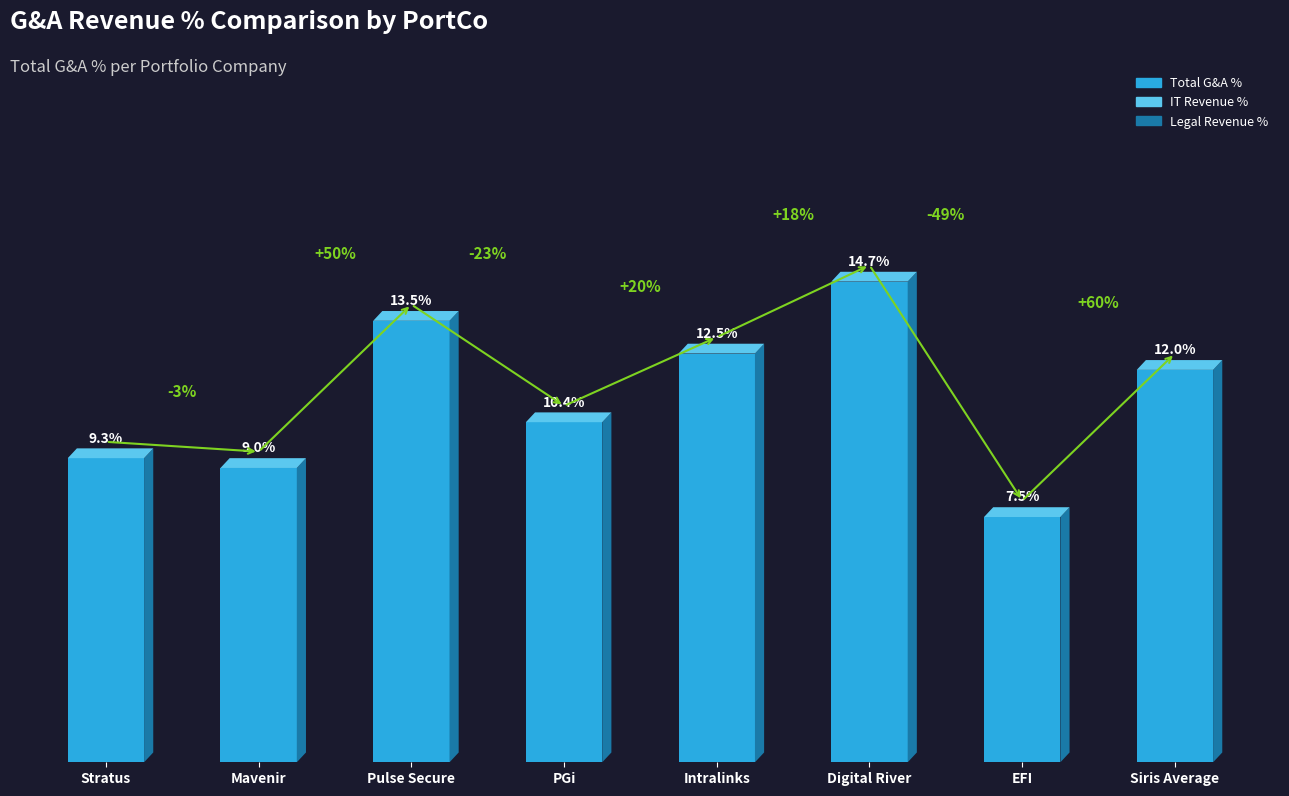

Rank the categories by value from lowest to highest.

EFI, Mavenir, Stratus, PGi, Siris Average, Intralinks, Pulse Secure, Digital River